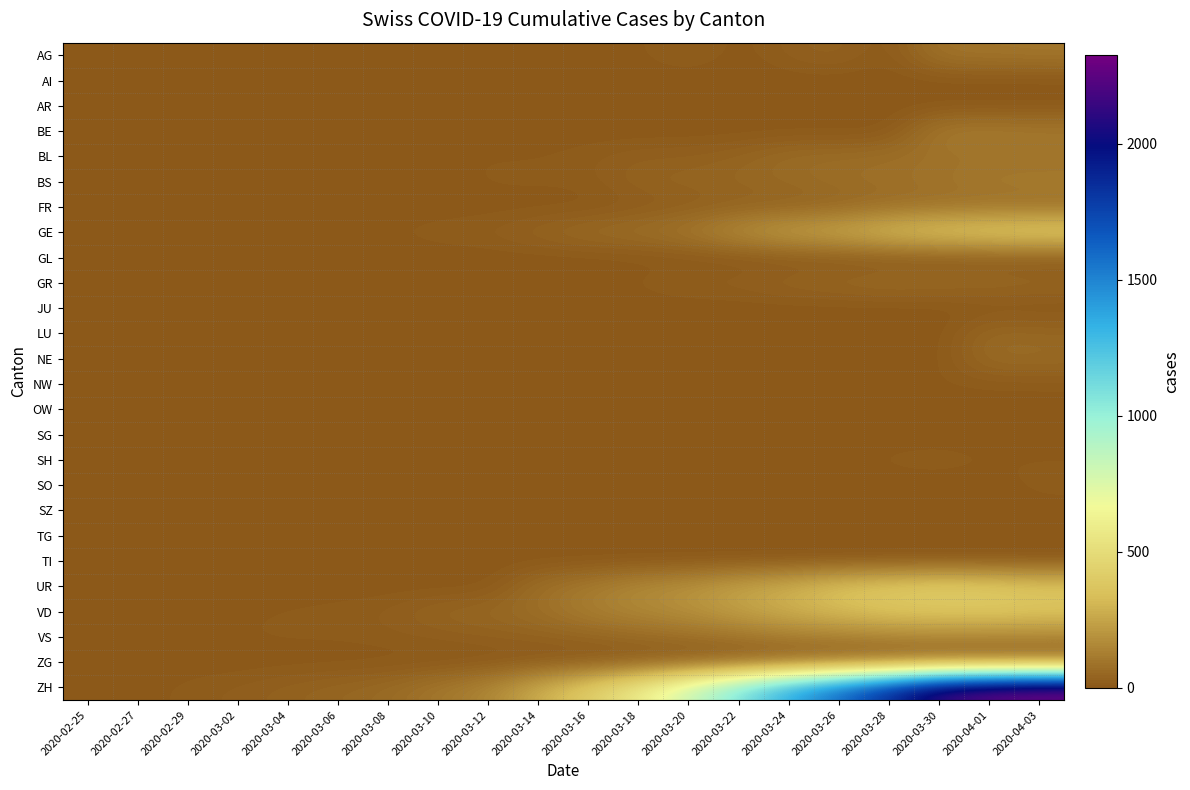

Which has a higher value, 2020-03-08 or 2020-03-24?

2020-03-24